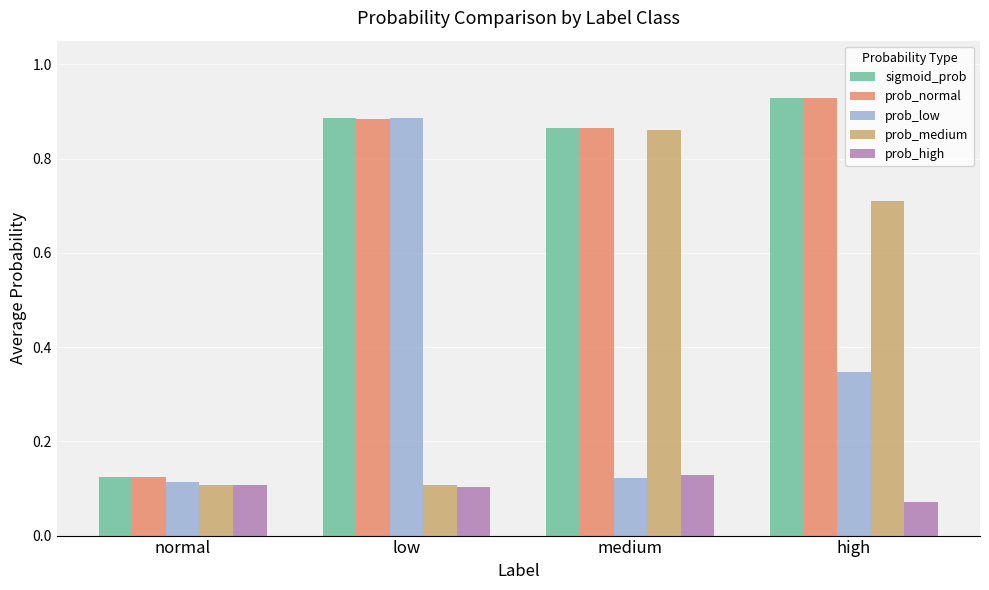

At which category is the sum across all series the highest?

high